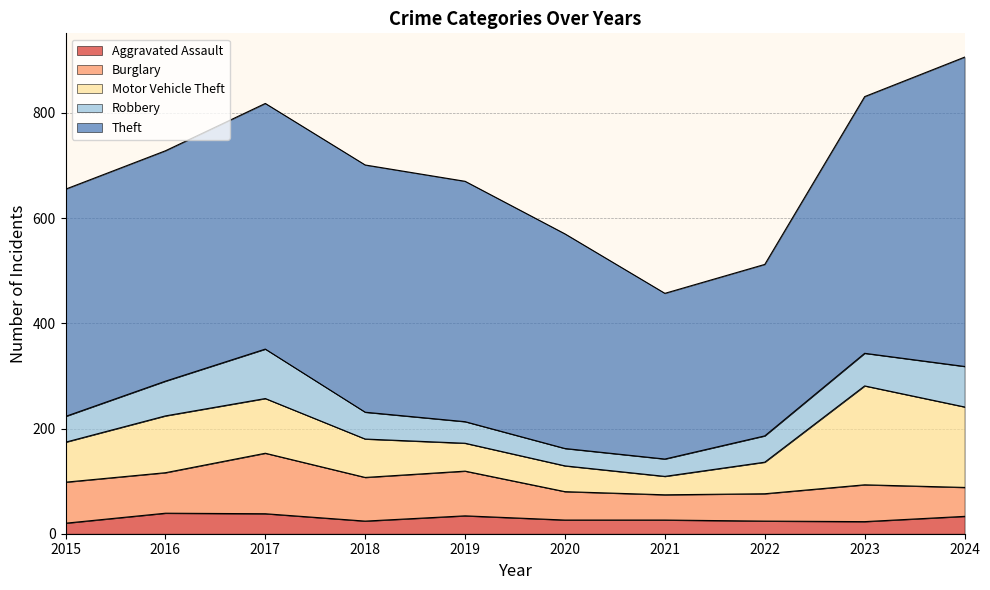

What value does the Burglary series have at 2021?

48